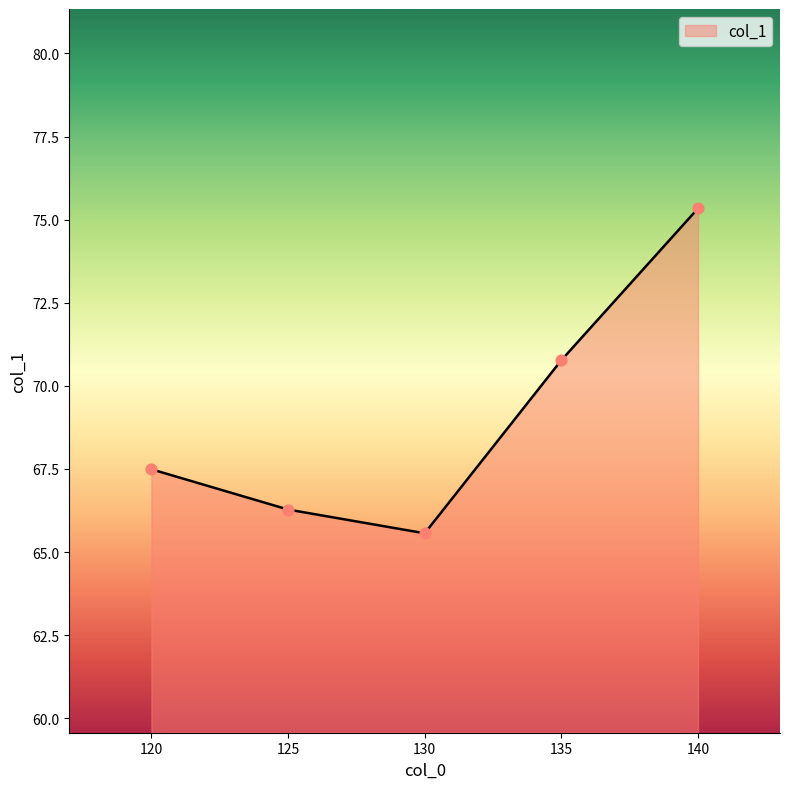

Between 140 and 120, which is larger?

140